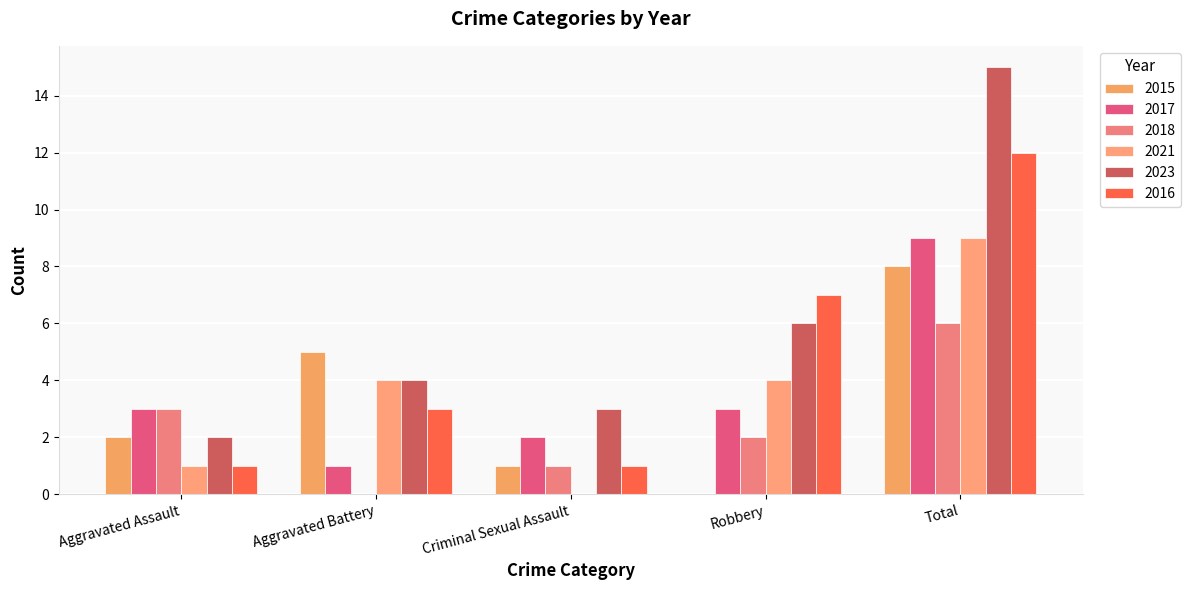

Which series has the largest range (max minus min)?

2023